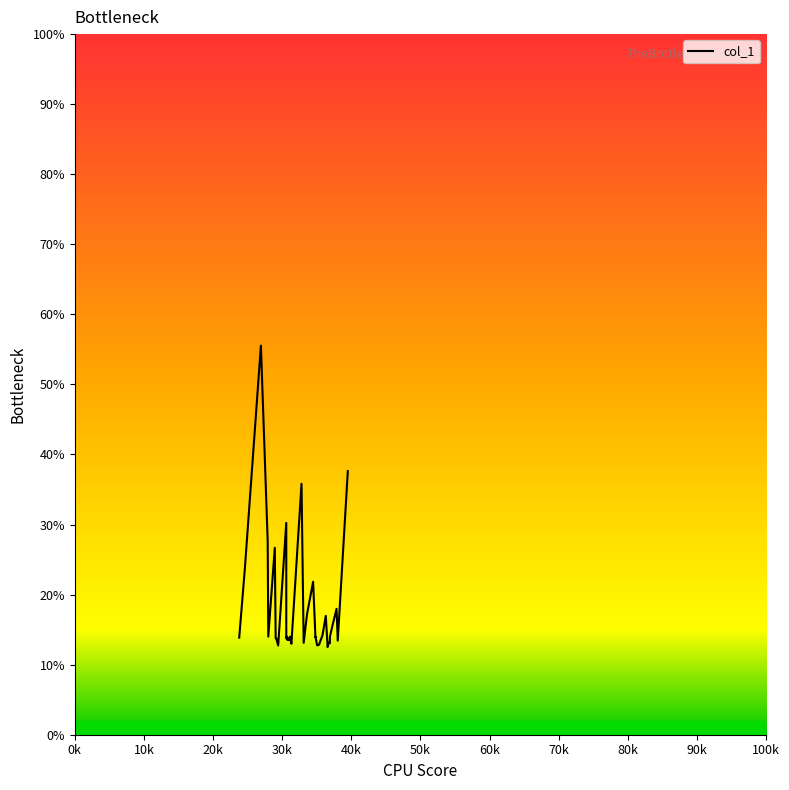

True or false: the data shows 23.1 at 21.

False